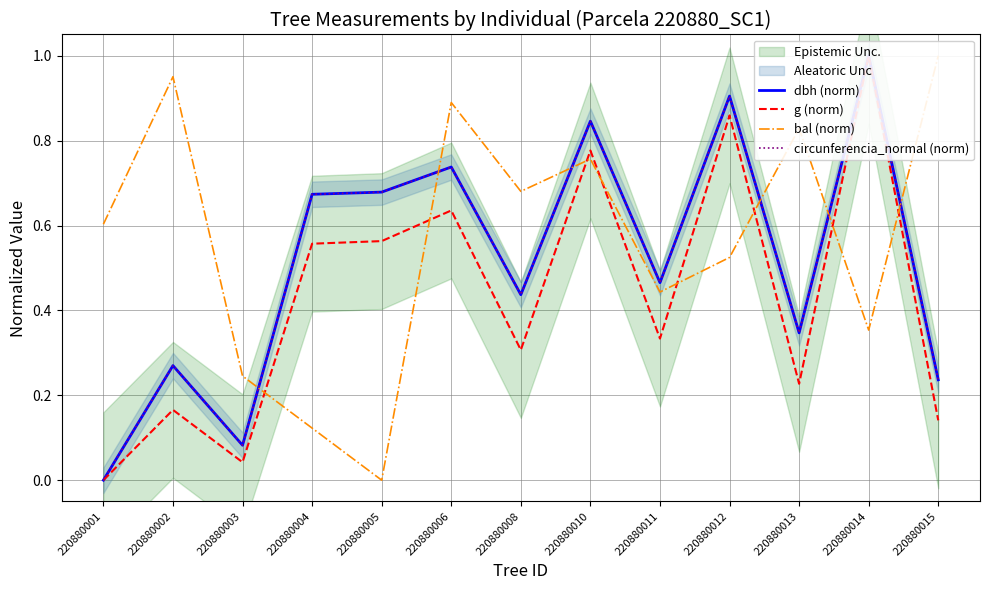

At which category does bal (norm) reach its first local peak?

220880002